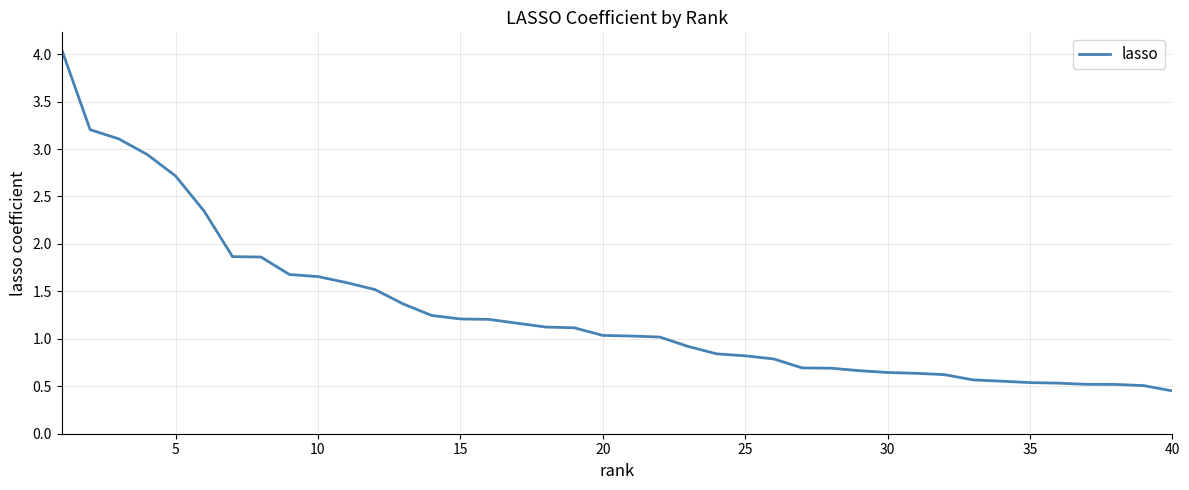

What is the difference between the maximum and minimum values?

3.6